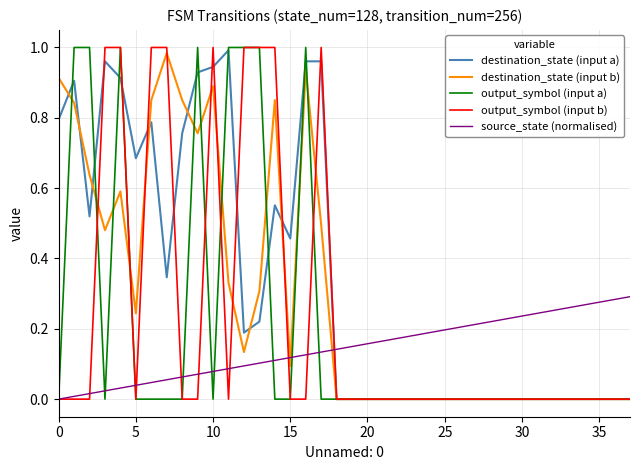

Which series has the largest total across all categories?

destination_state (input a)